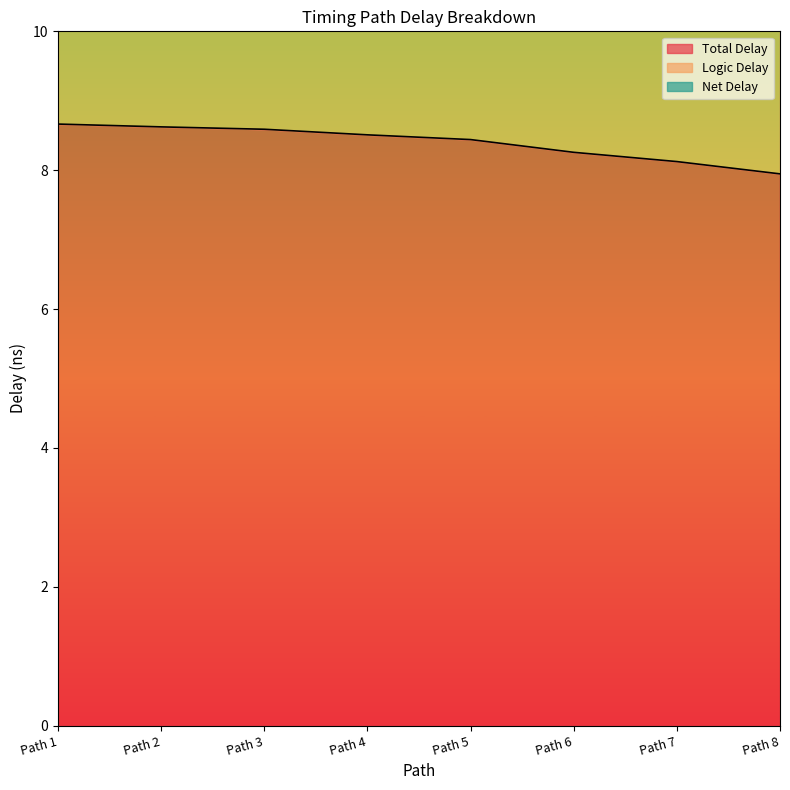

Reading right to left, list all the values displayed in this chart.

Total Delay: 7.9	8.1	8.3	8.4	8.5	8.6	8.6	8.7
Logic Delay: 12.1	12.4	12.7	12.9	13.2	13.3	13.4	13.3